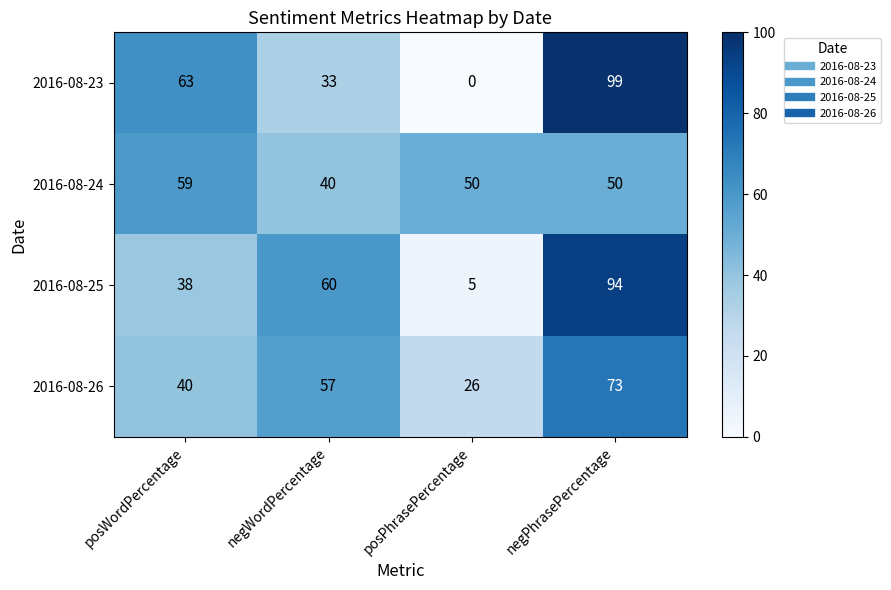

How many data points does each series have?

4